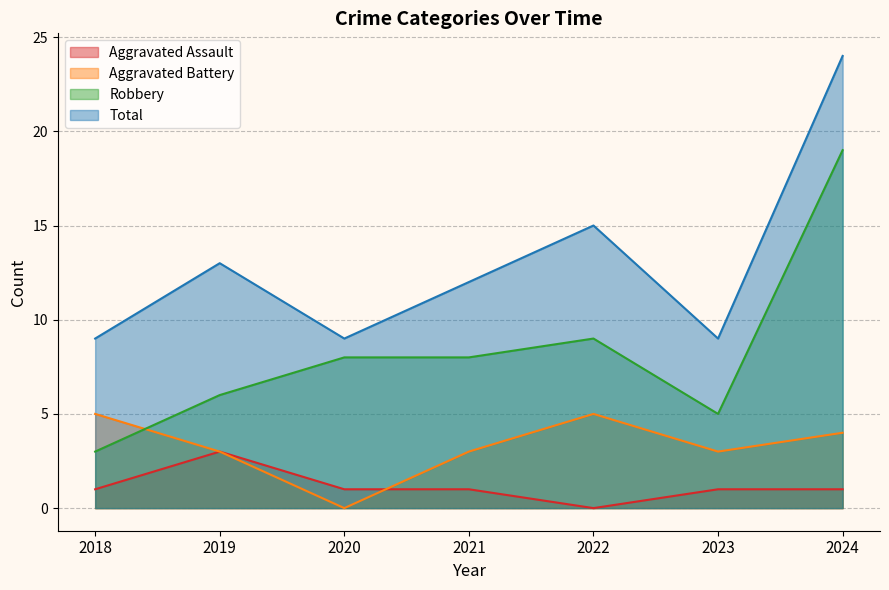

What is the sum of the Aggravated Assault values at 2018 and 2021?

2